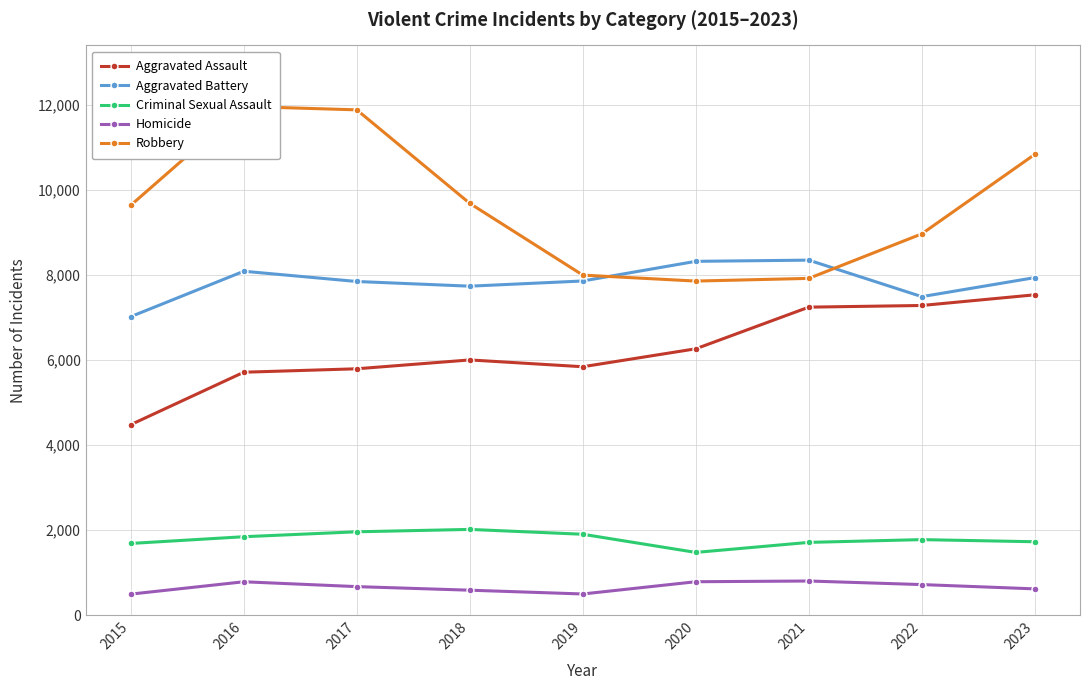

True or false: Criminal Sexual Assault has a value of 1727 at 2023.

True